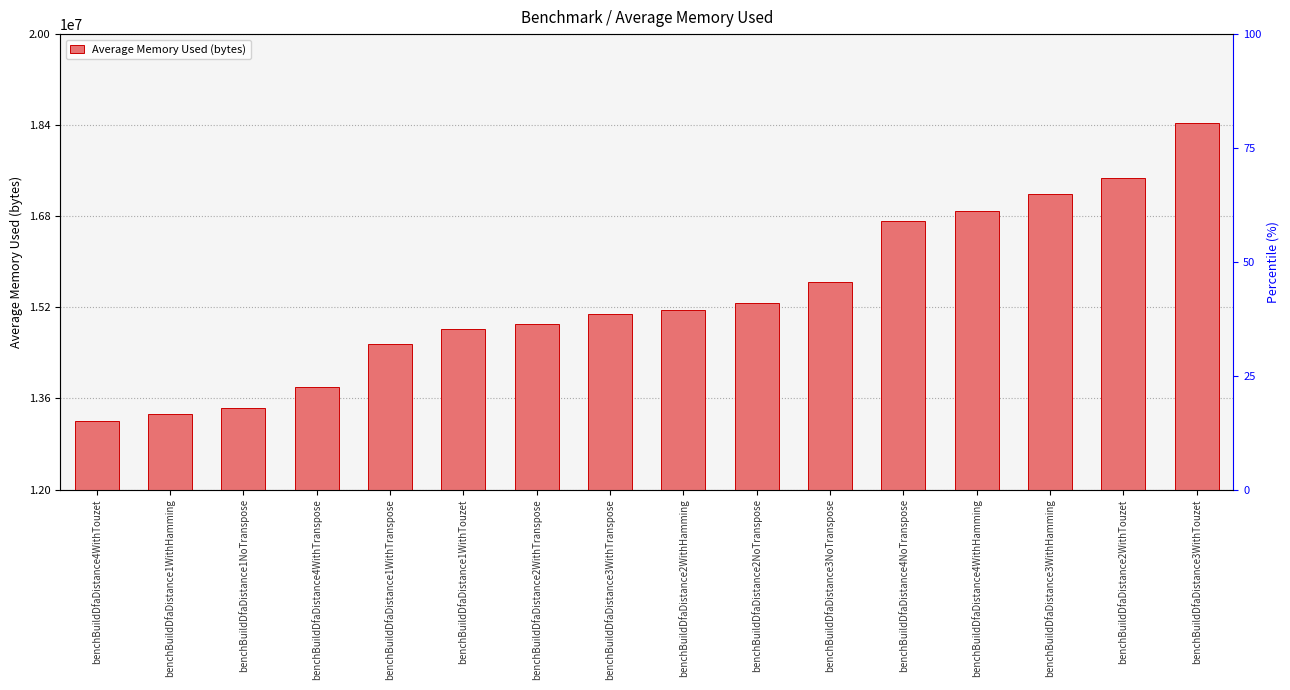

What is the change in value from benchBuildDfaDistance4WithTranspose to benchBuildDfaDistance3WithHamming?

+3382492.2